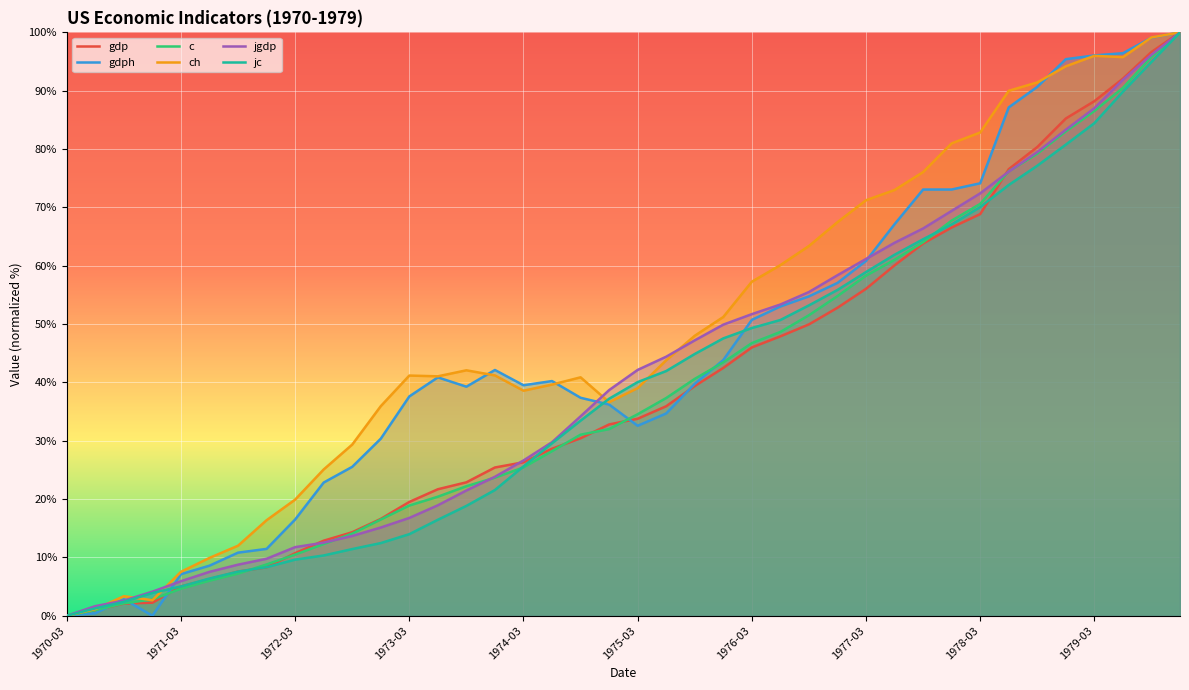

How many lines are shown in the chart?

6